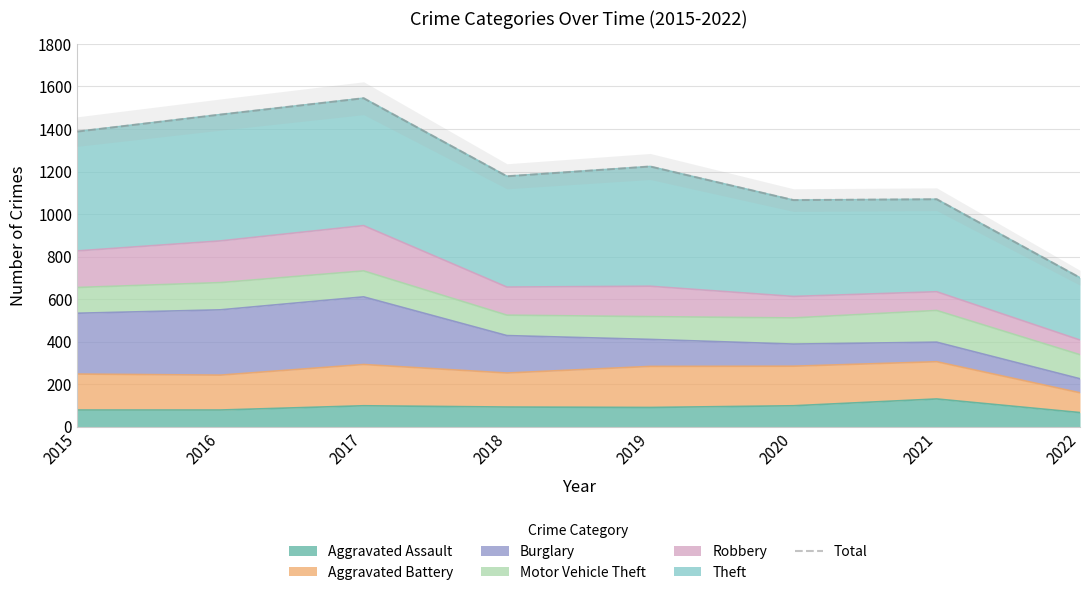

List the labels in order of value, smallest first.

2022, 2020, 2021, 2018, 2019, 2015, 2016, 2017